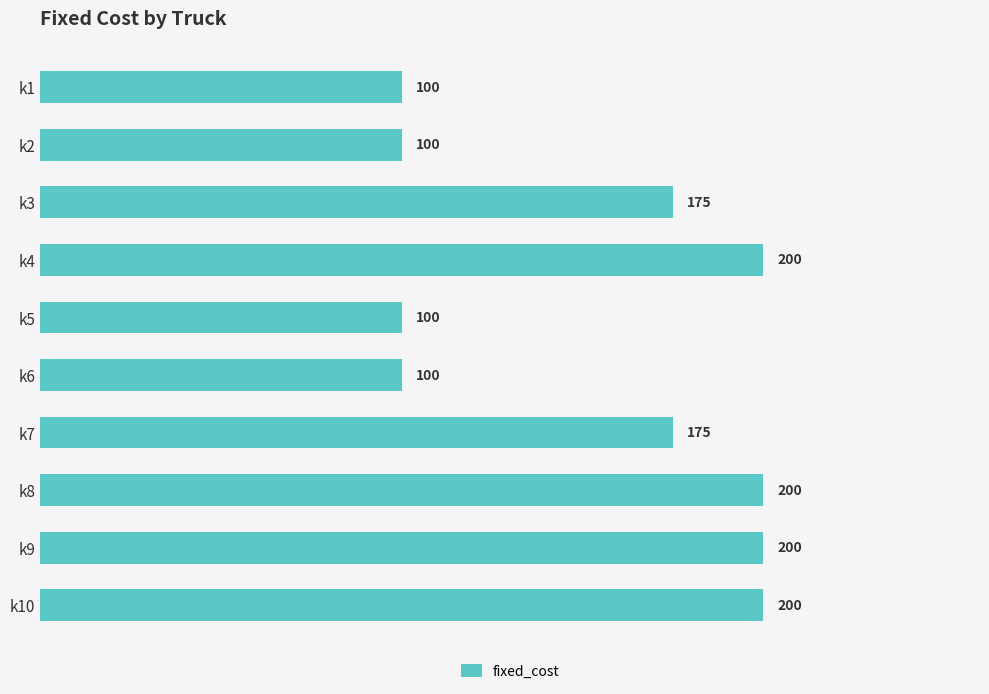

What is the change in value from k6 to k8?

+100